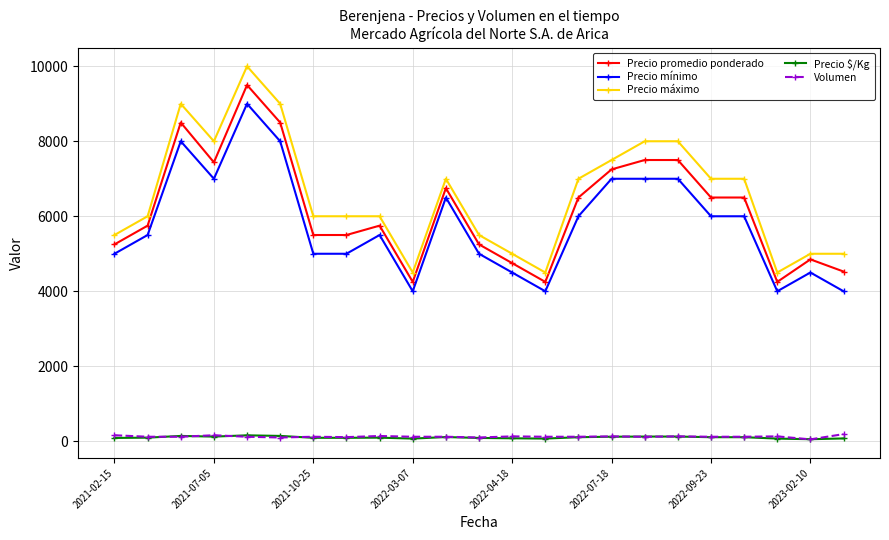

At how many categories does at least one series exceed 4547?

20